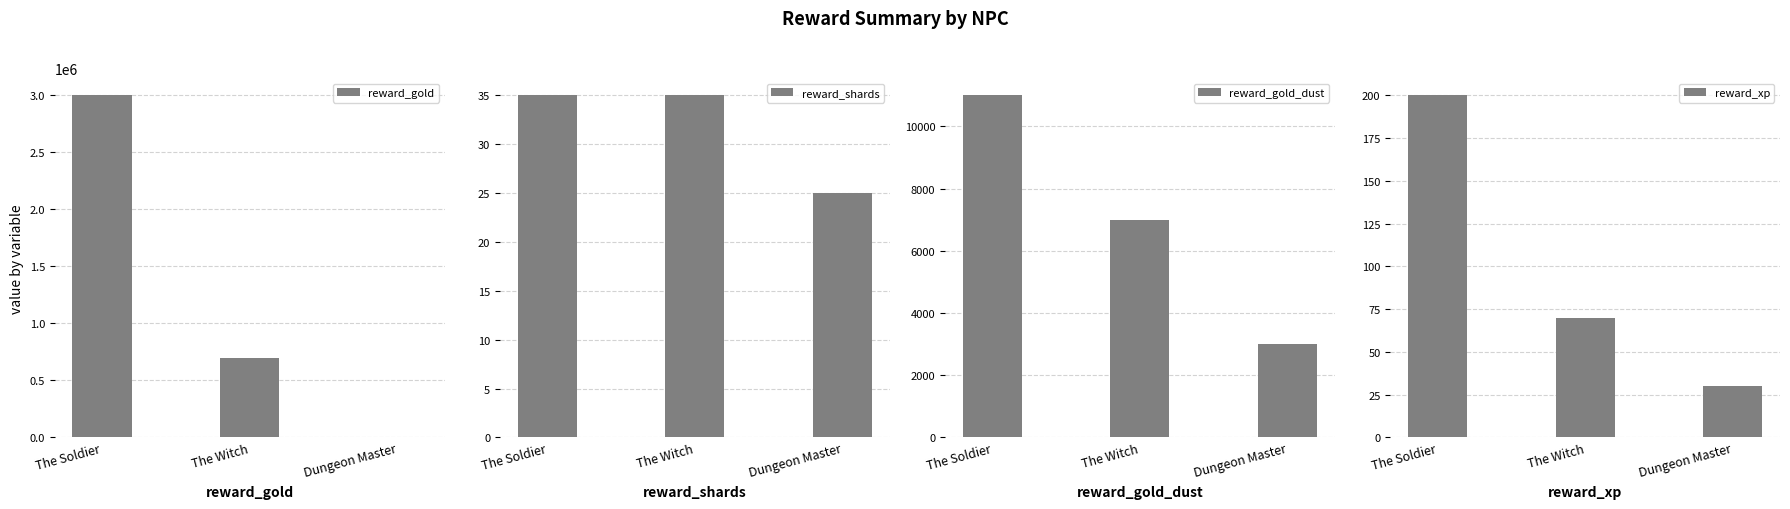

List the series in order of their peak value, highest first.

reward_gold, reward_gold_dust, reward_xp, reward_shards